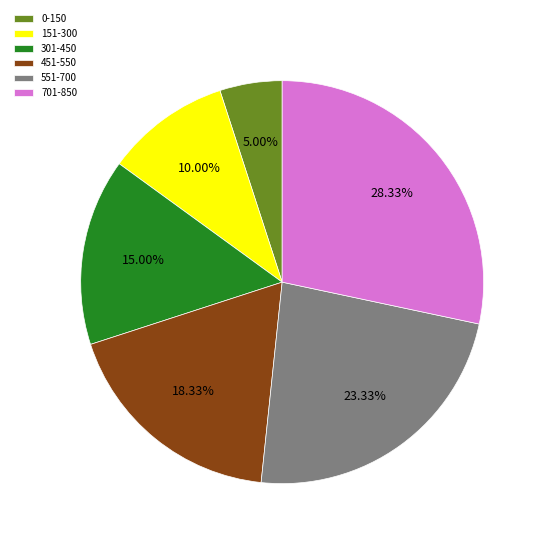

Rank the categories by value from highest to lowest.

701-850, 551-700, 451-550, 301-450, 151-300, 0-150